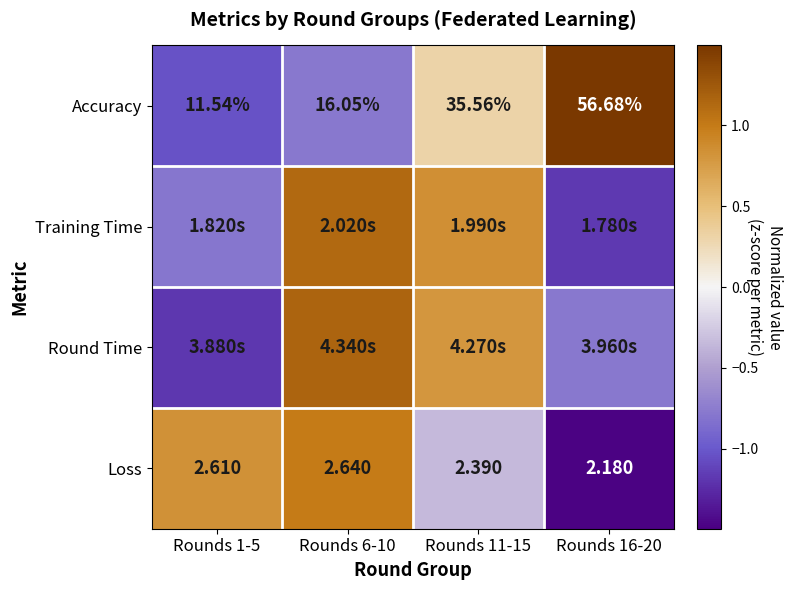

Is the value of Accuracy at Rounds 6-10 greater than the value of Loss at Rounds 16-20?

Yes